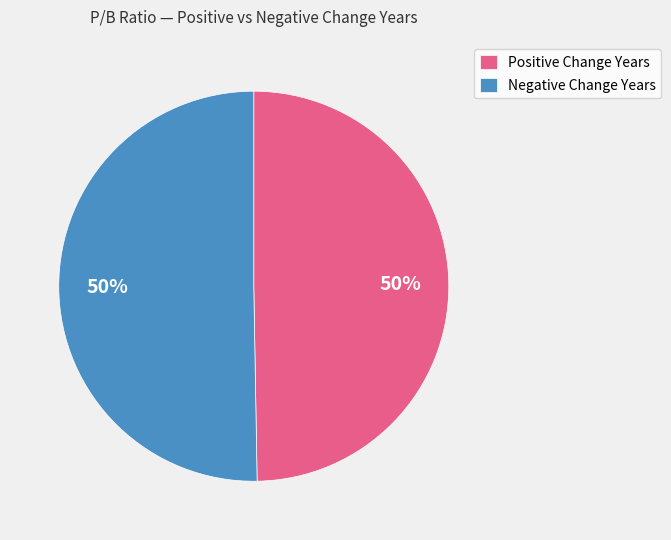

How many segments does this pie chart have?

2